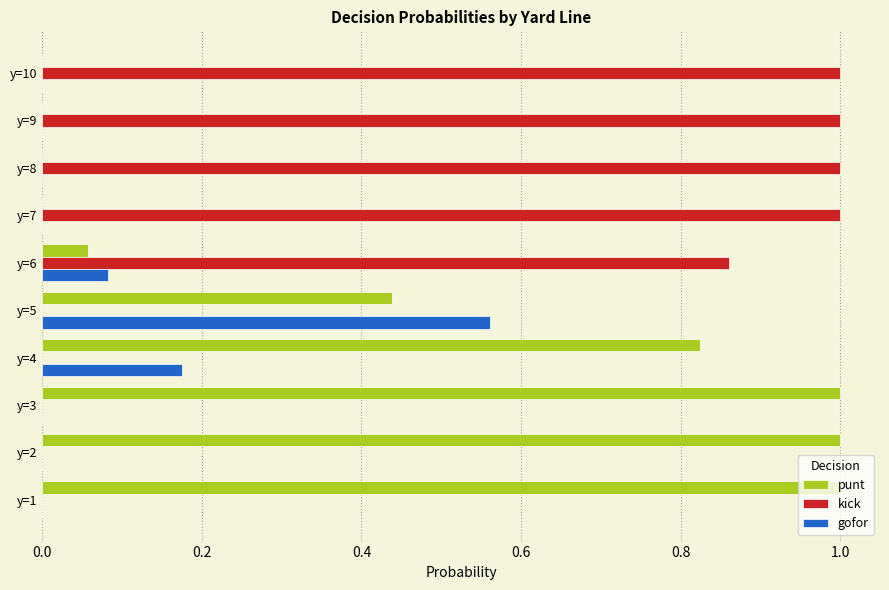

True or false: punt has a value of 0.6 at y=5.

False